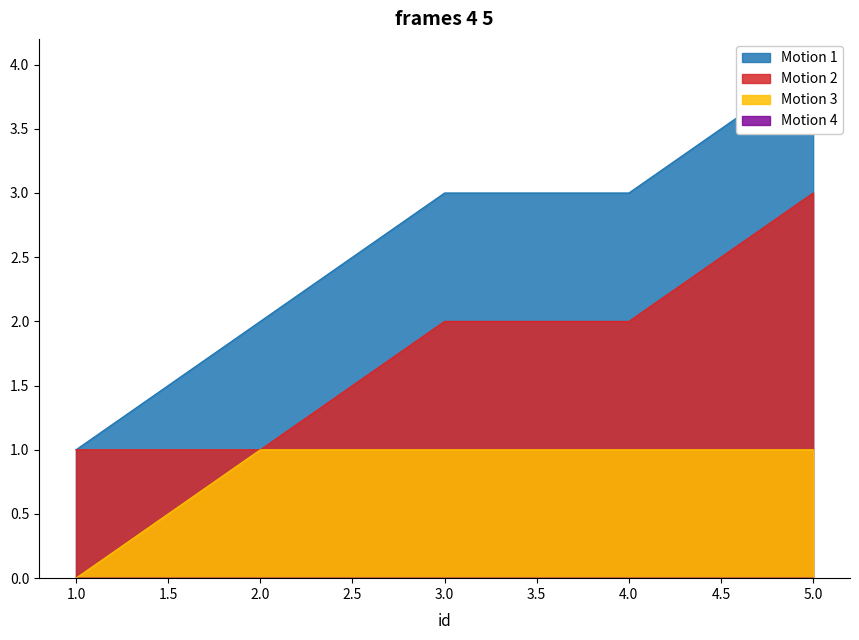

Is it true that monster_parts_count_for_combination_with_ncg equals 0 at 1?

False